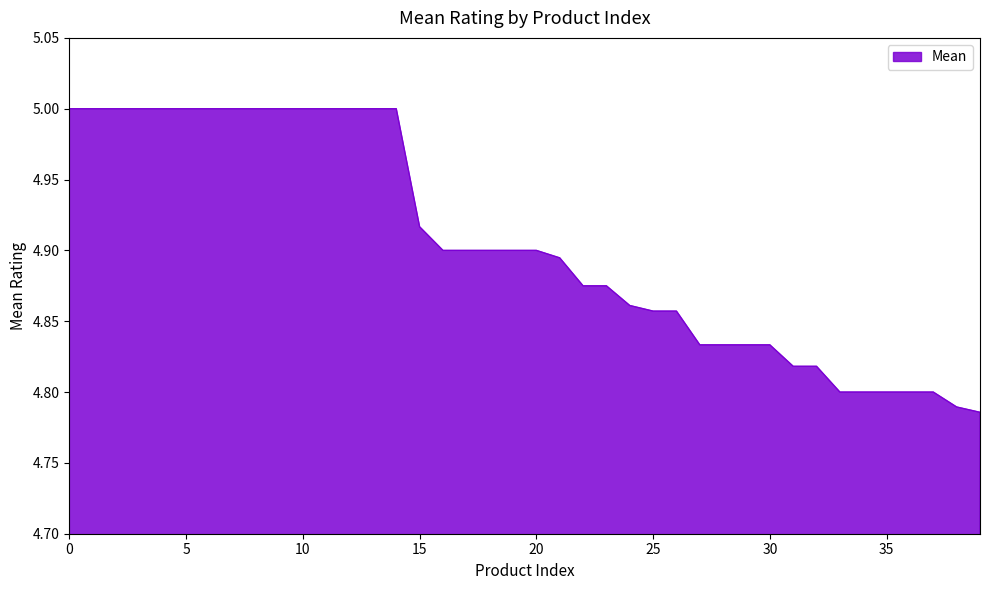

What is the value of the 5th point from the left?

5.0